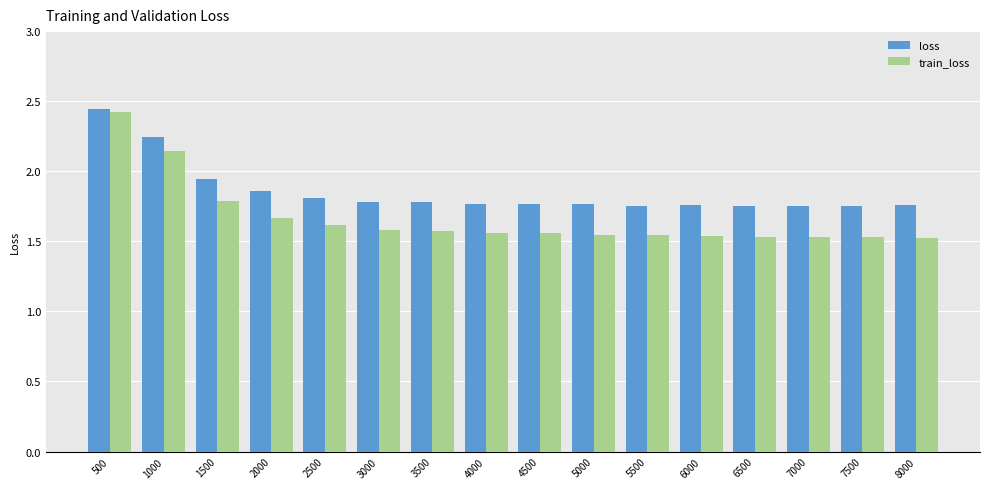

How many groups of bars are there?

16